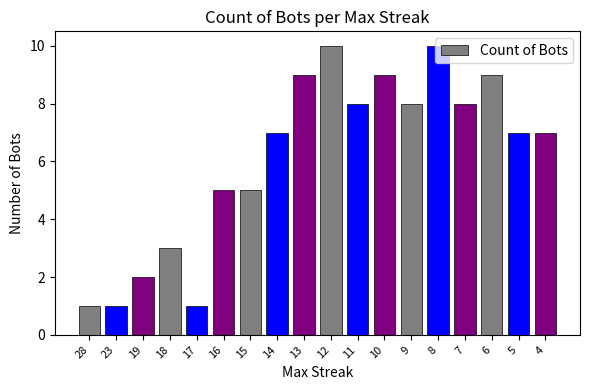

Reading right to left, transcribe all the data shown in this chart.

7	7	9	8	10	8	9	8	10	9	7	5	5	1	3	2	1	1